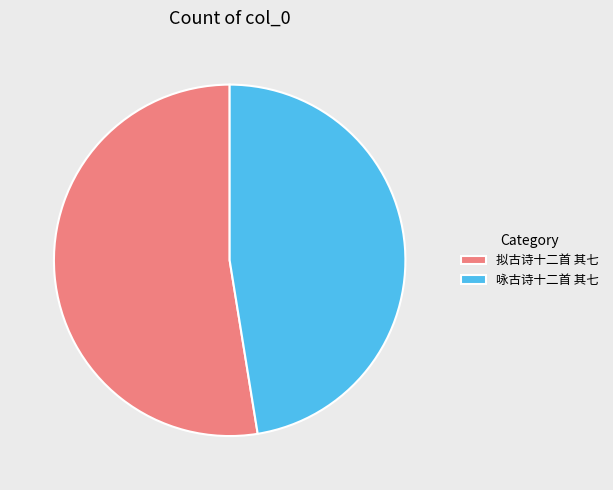

Is 拟古诗十二首 其七 the majority of the pie?

Yes